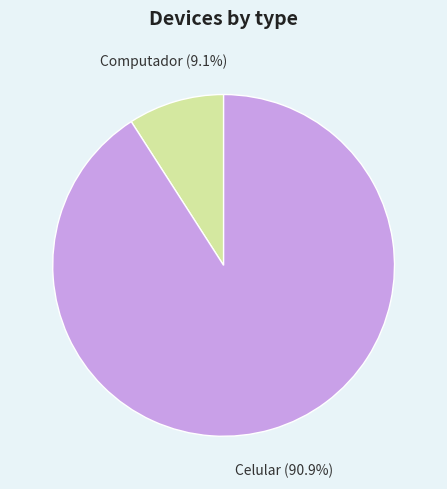

To the nearest percent, what is the difference between the Celular and Computador slice percentages?

82%